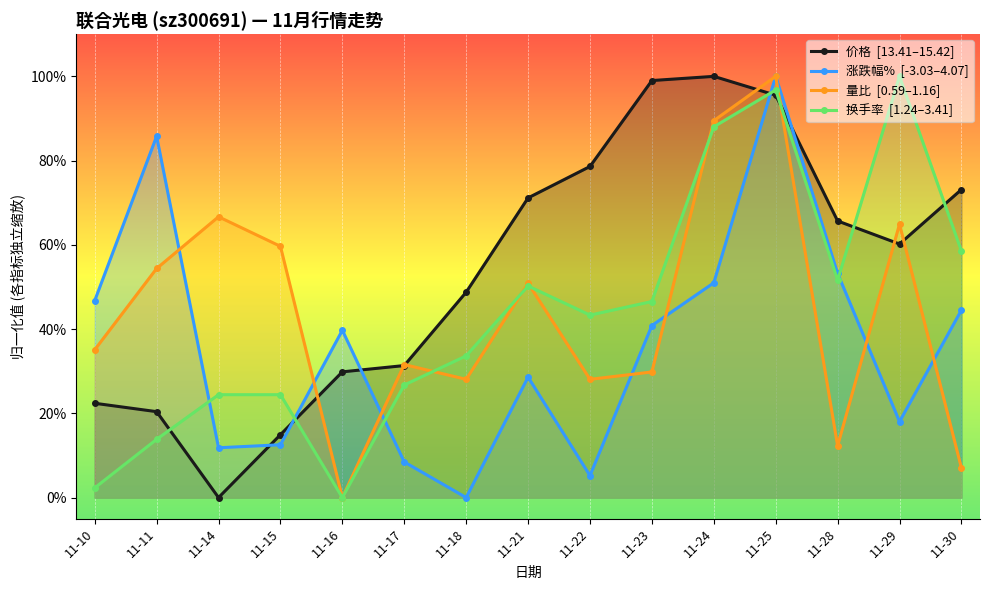

How many intersections are there between 量比  [0.59–1.16] and 换手率  [1.24–3.41]?

5